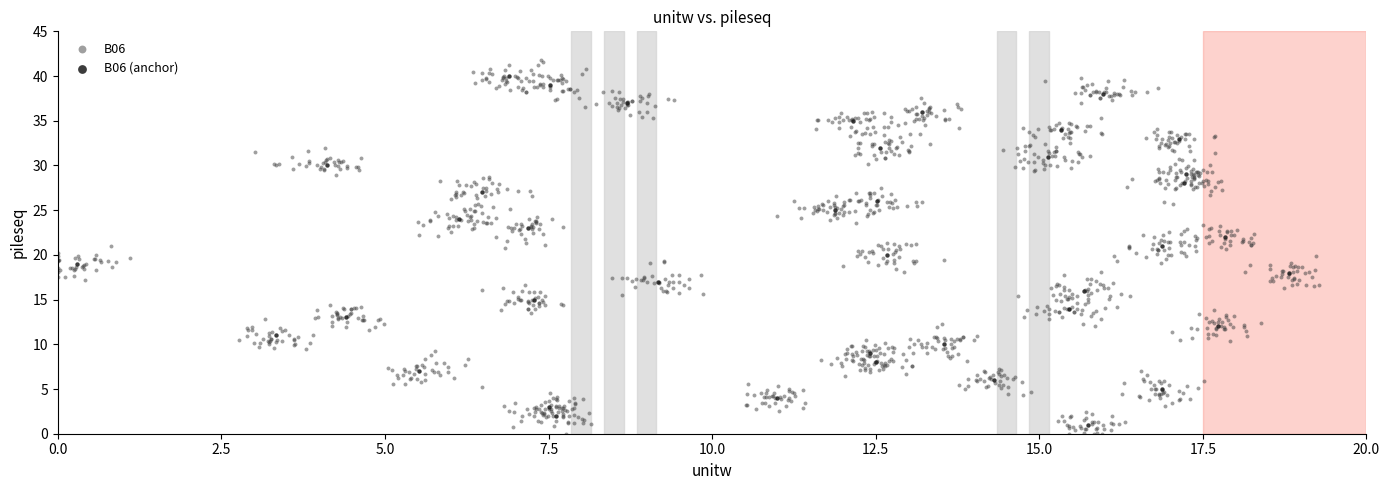

Which series has the widest spread of Y values?

B06